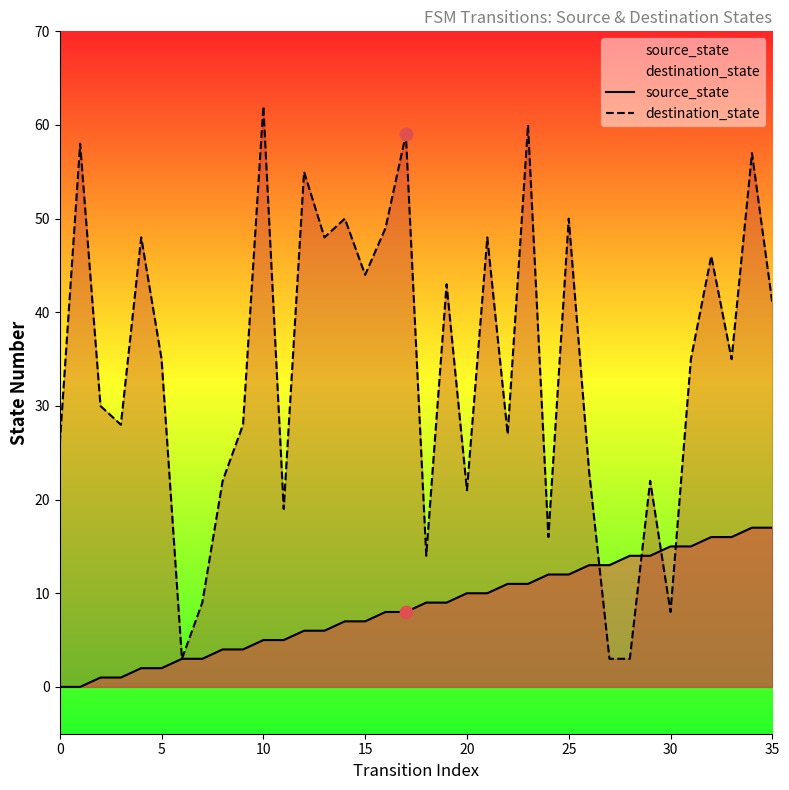

Is the value of destination_state at 8 greater than the value of source_state at 15?

Yes